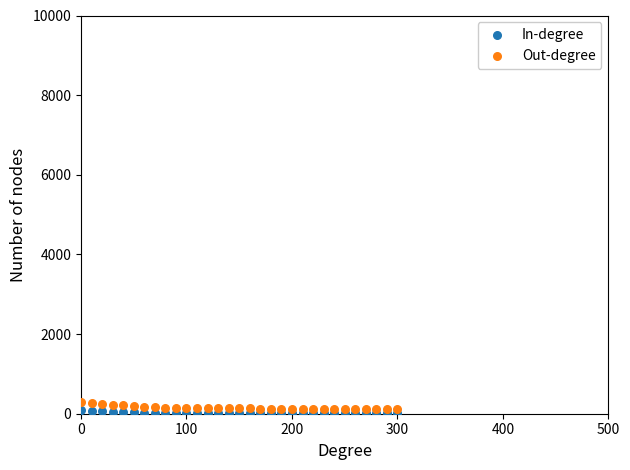

Which series has the widest spread of Y values?

Out-degree